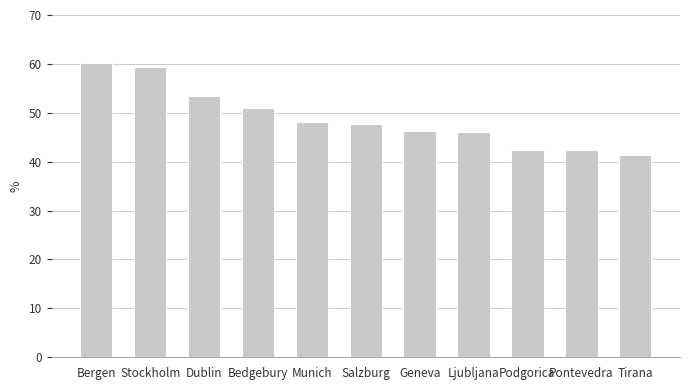

What is the difference between the values at Salzburg and Bedgebury?

3.3